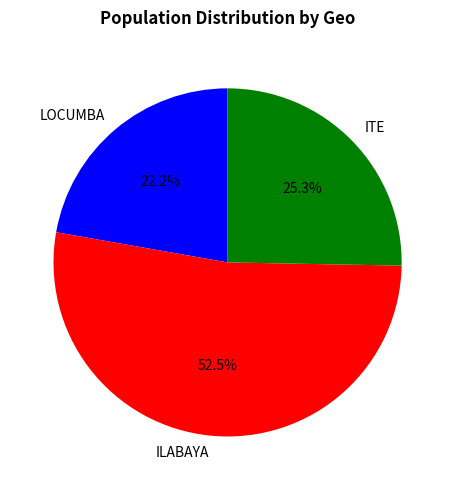

Which category accounts for the majority?

ILABAYA